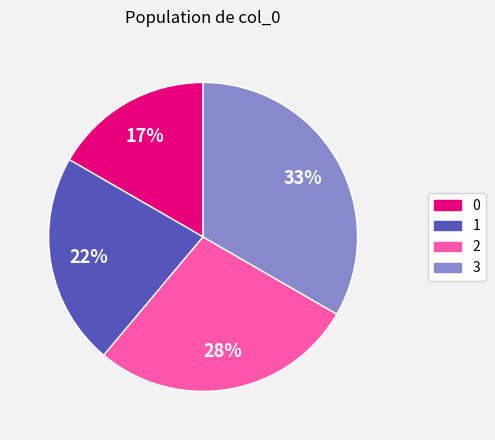

Is it true that 0 is 17% of the pie?

True